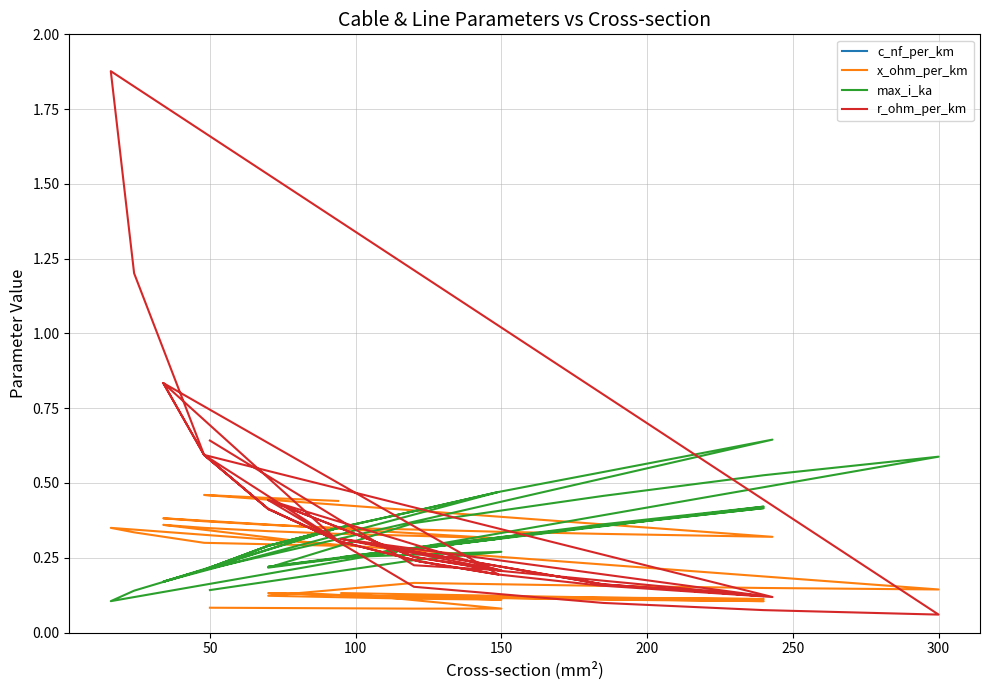

Which series has the largest total across all categories?

c_nf_per_km